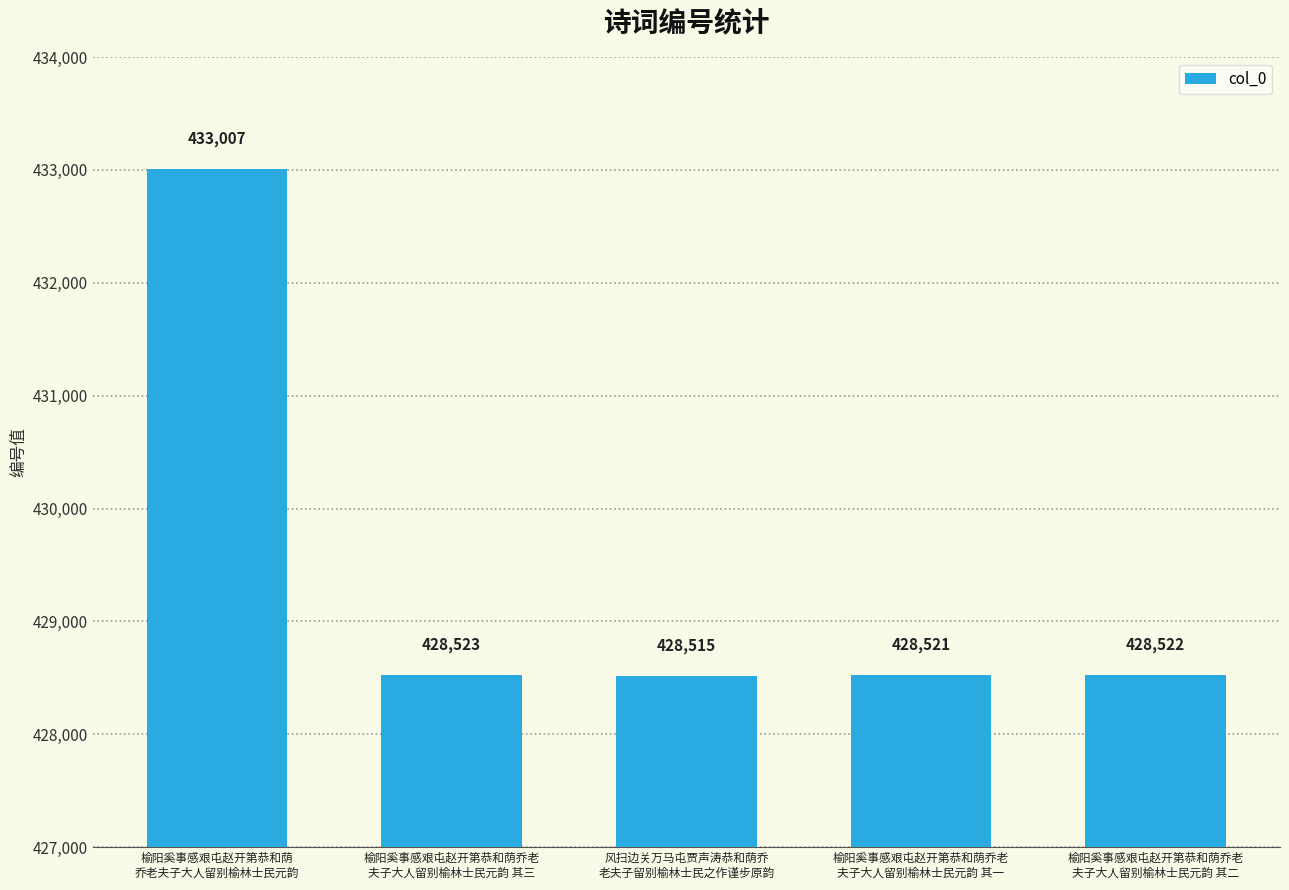

What is the value of the 1st bar from the left?

433007